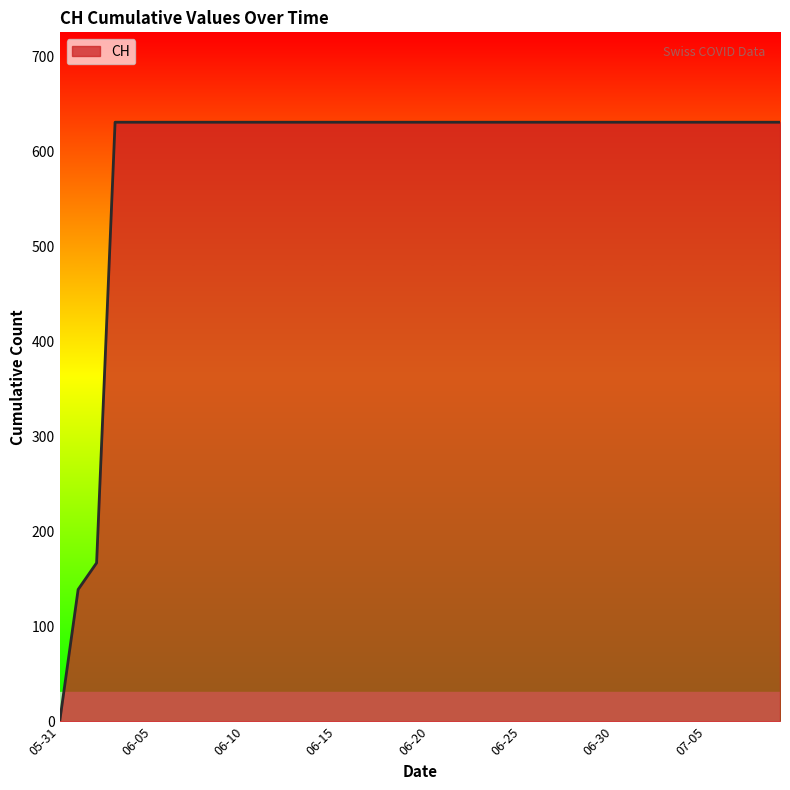

What is the maximum value shown in the chart?

631